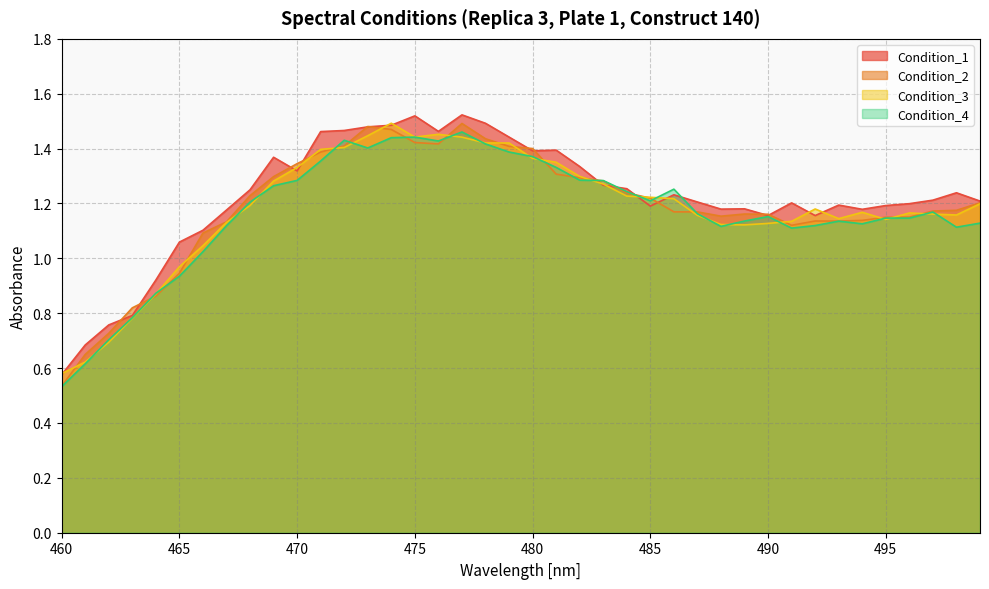

Is it true that Condition_2 equals 0.7 at 462?

True